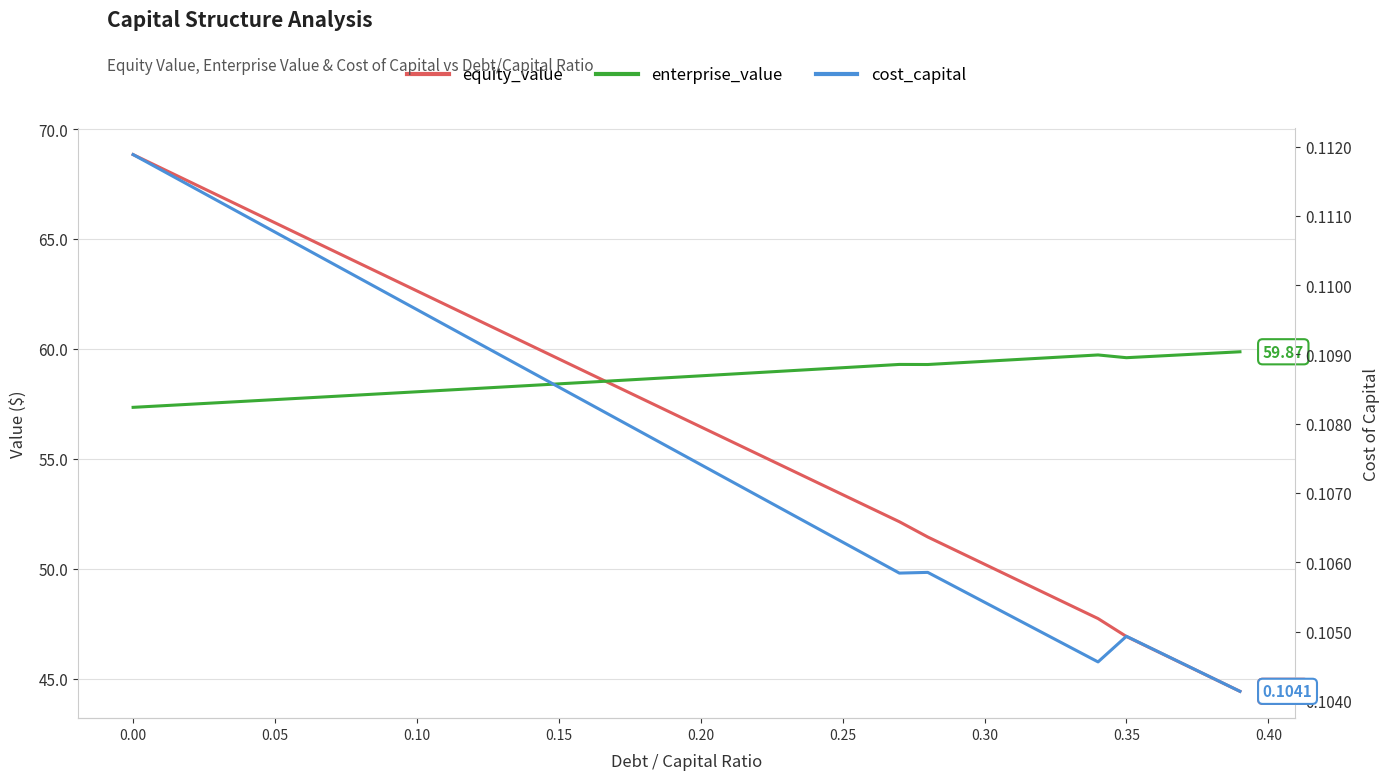

What is the value of the enterprise_value point at the 3rd from the left?

57.5